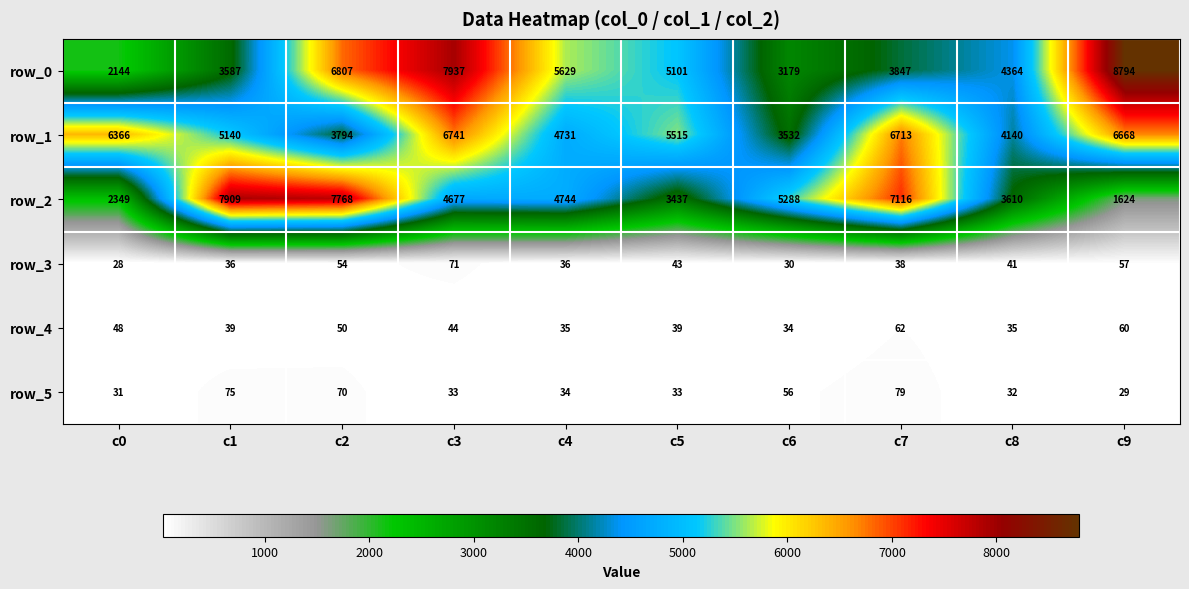

What is the average value of the row_2 series?

4852